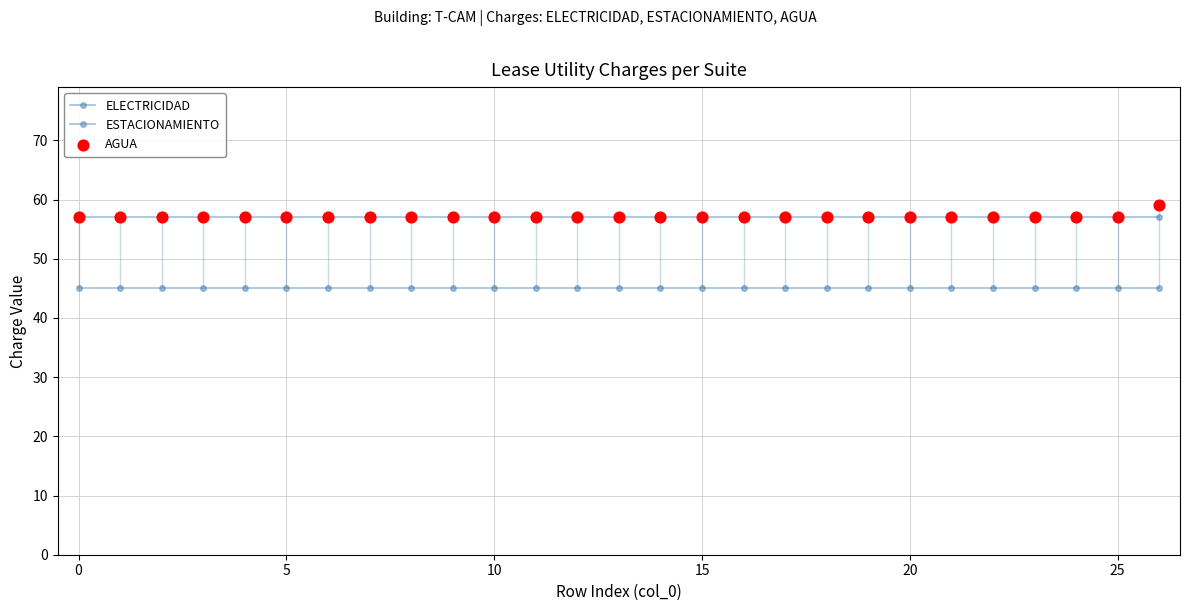

What is the total value across all series at 10?

159